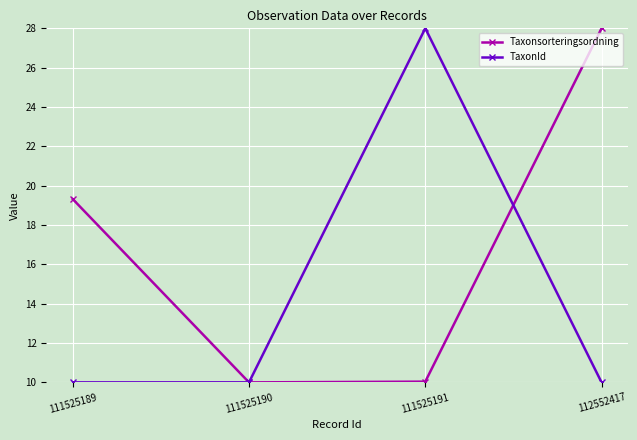

How many interior local valleys does the Taxonsorteringsordning series have?

1